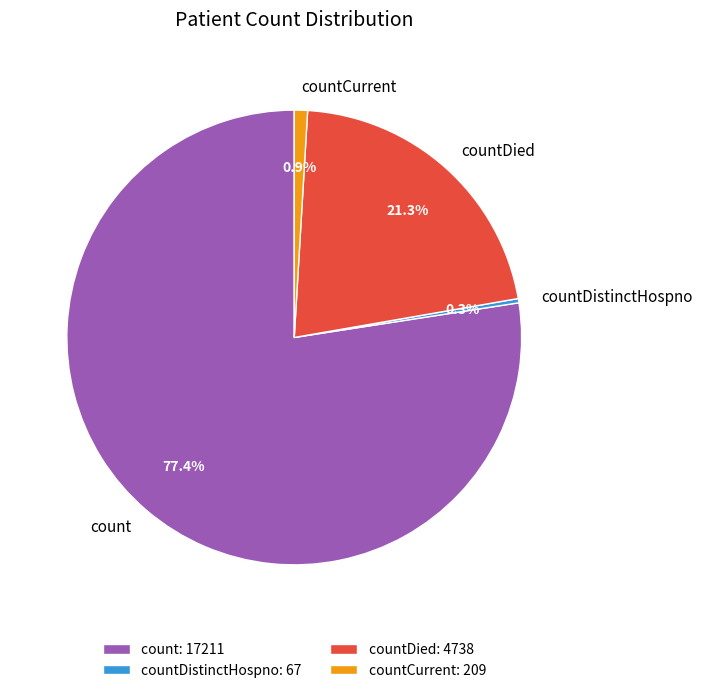

Approximately how many times larger is the value at count compared to countCurrent?

82.3